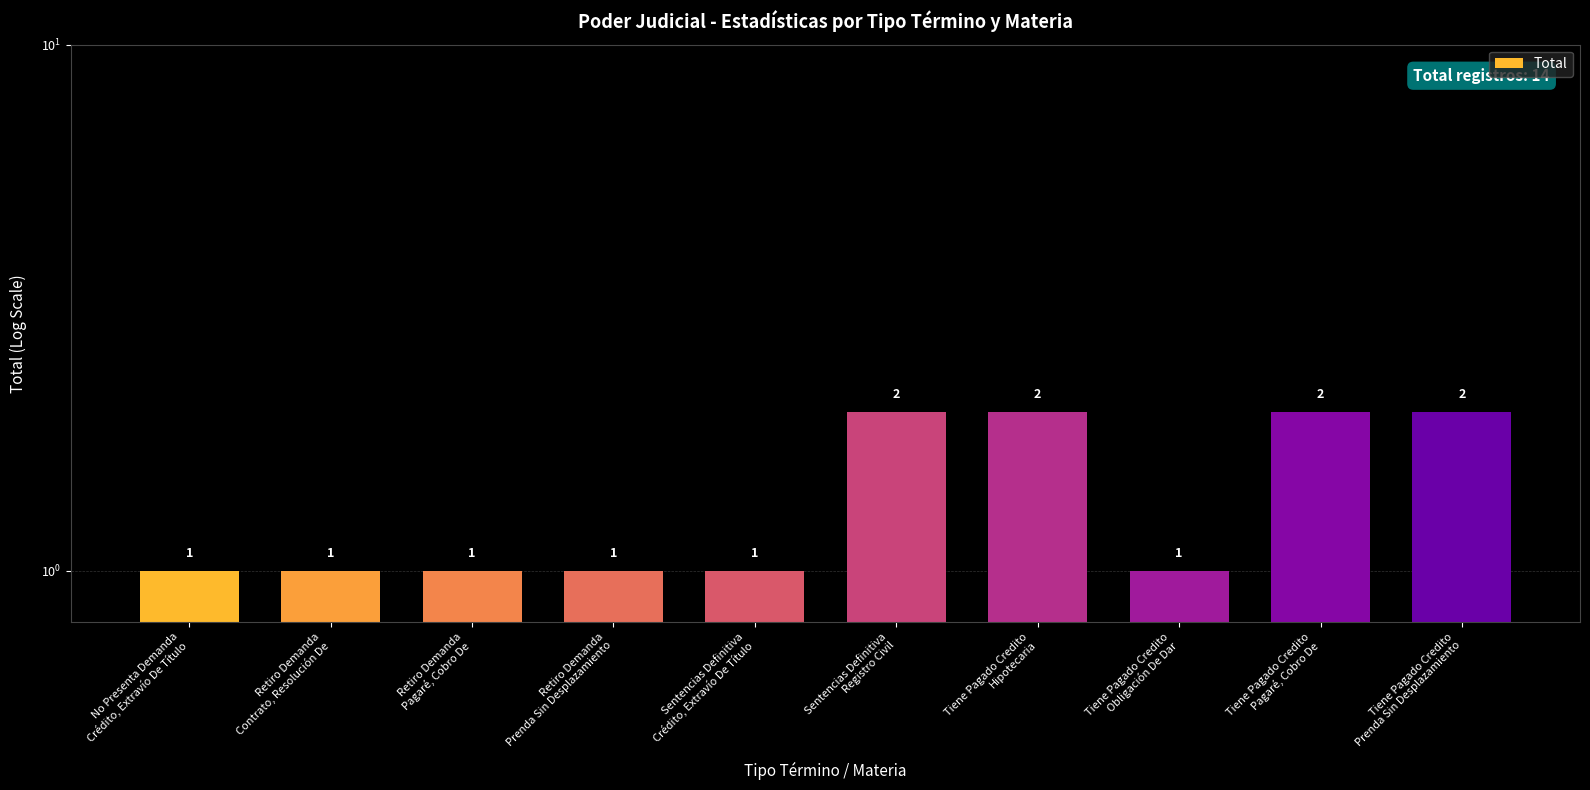

How many series are shown in this chart?

1